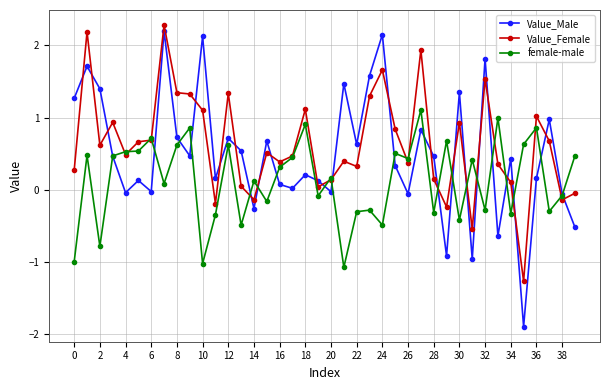

List the series in order of their overall mean, highest first.

Value_Female, Value_Male, female-male